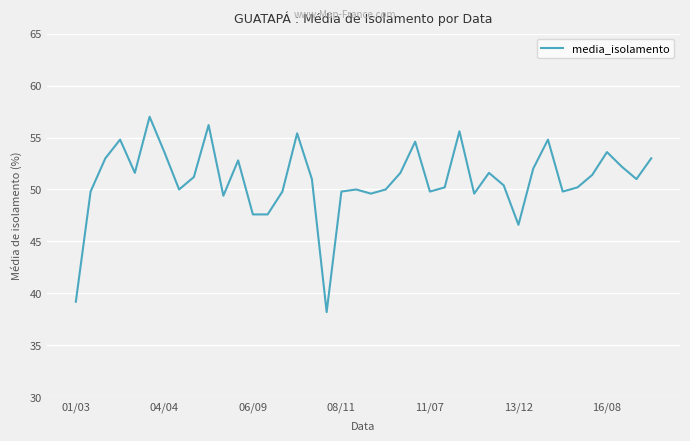

What is the minimum value shown in the chart?

38.2